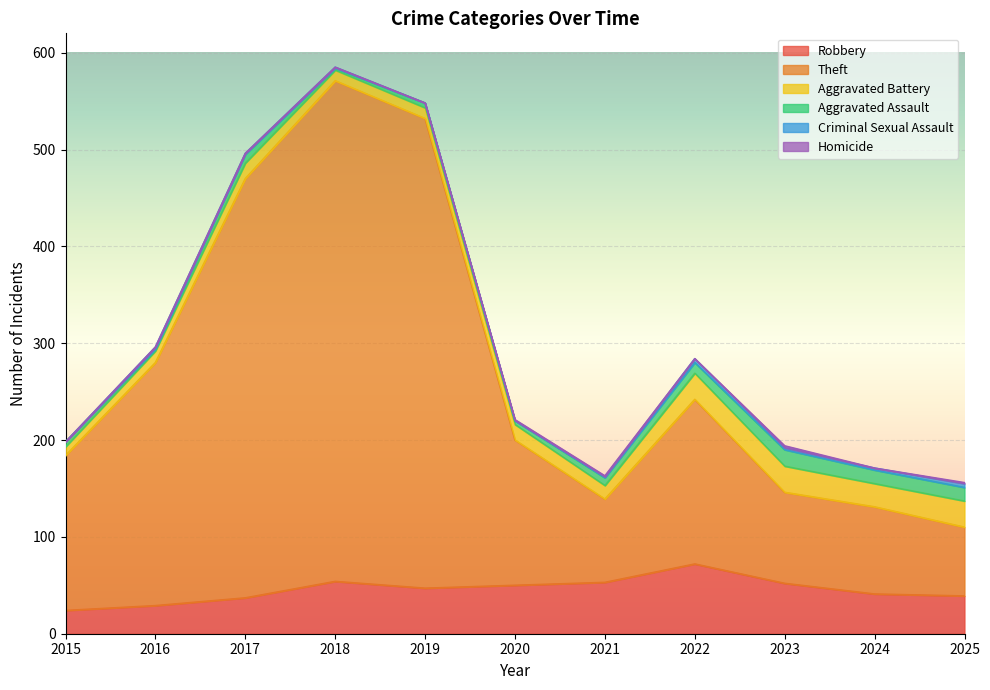

What is the value of the Theft point at the 1st from the left?

160